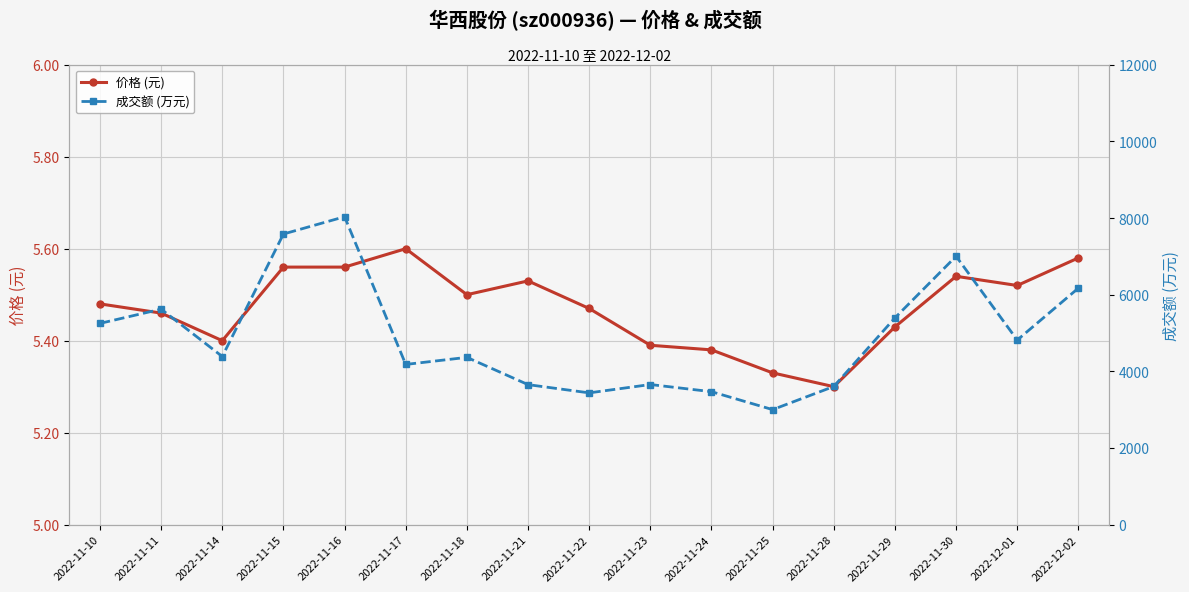

Where is 价格 (元) nearest to the value 5?

2022-11-28